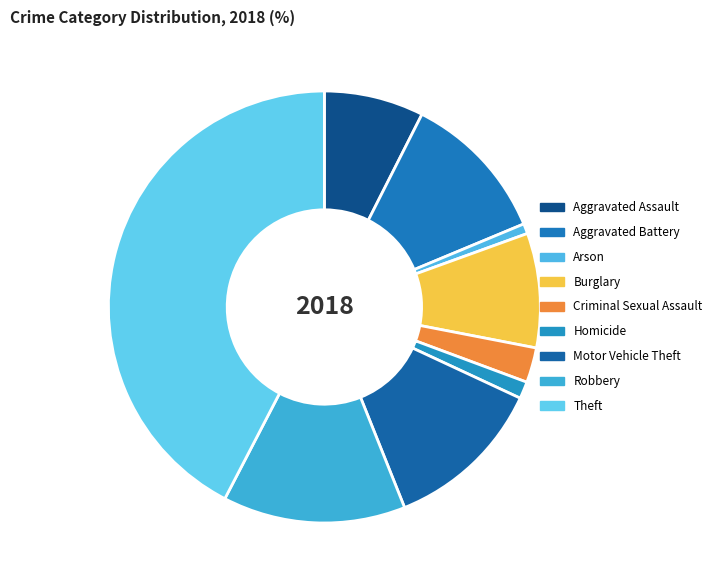

The Criminal Sexual Assault slice represents 1% of the pie. True or false?

False